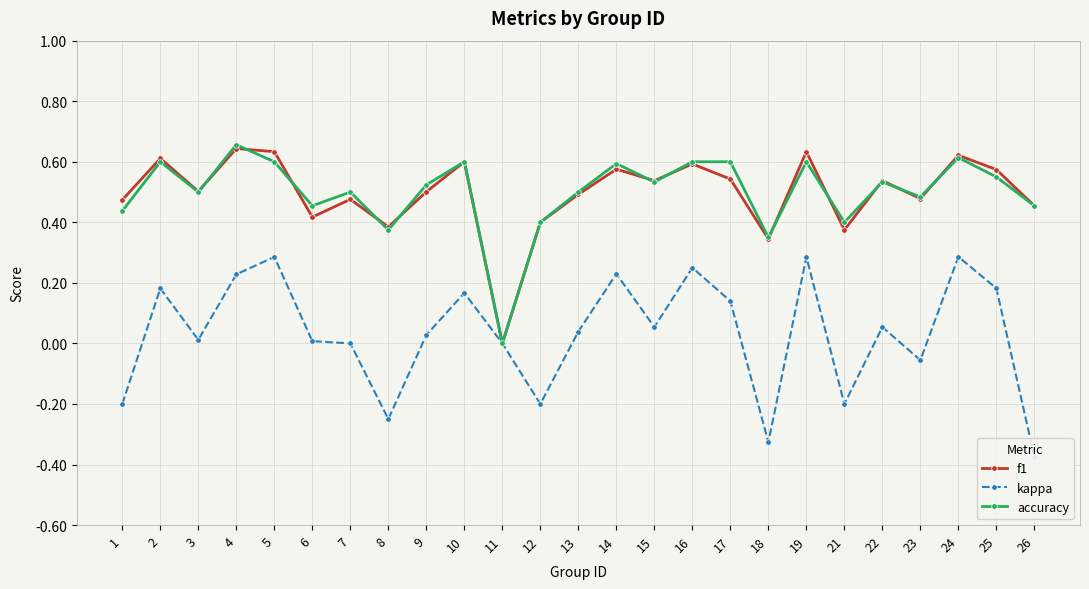

Reading left to right, transcribe all the data shown in this chart.

f1: 0.5	0.6	0.5	0.6	0.6	0.4	0.5	0.4	0.5	0.6	0.0	0.4	0.5	0.6	0.5	0.6	0.5	0.3	0.6	0.4	0.5	0.5	0.6	0.6	0.5
kappa: -0.2	0.2	0.0	0.2	0.3	0.0	0.0	-0.2	0.0	0.2	0.0	-0.2	0.0	0.2	0.1	0.2	0.1	-0.3	0.3	-0.2	0.1	-0.1	0.3	0.2	-0.4
accuracy: 0.4	0.6	0.5	0.7	0.6	0.5	0.5	0.4	0.5	0.6	0.0	0.4	0.5	0.6	0.5	0.6	0.6	0.3	0.6	0.4	0.5	0.5	0.6	0.6	0.5